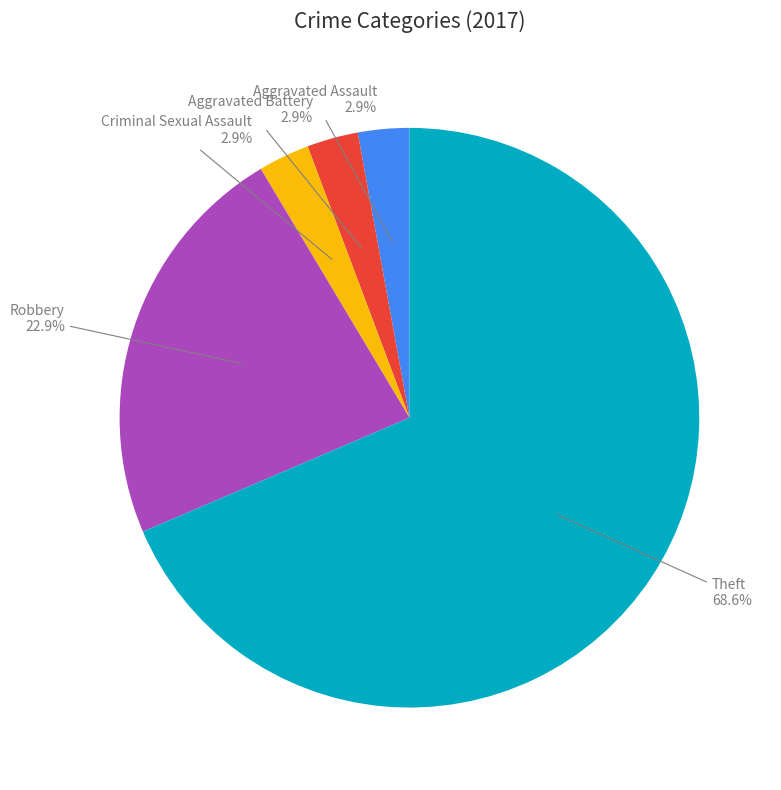

Is there a majority slice in this chart?

Yes